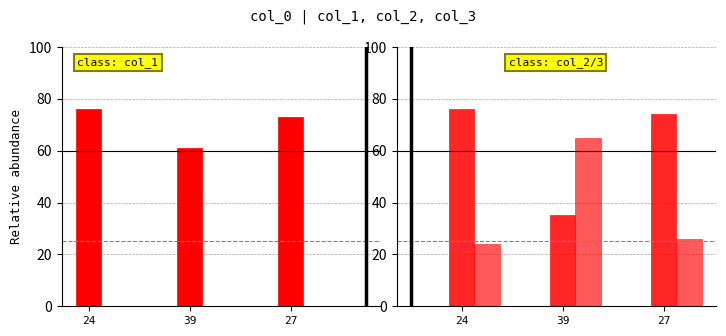

At which label does col_3 first exceed 26?

39